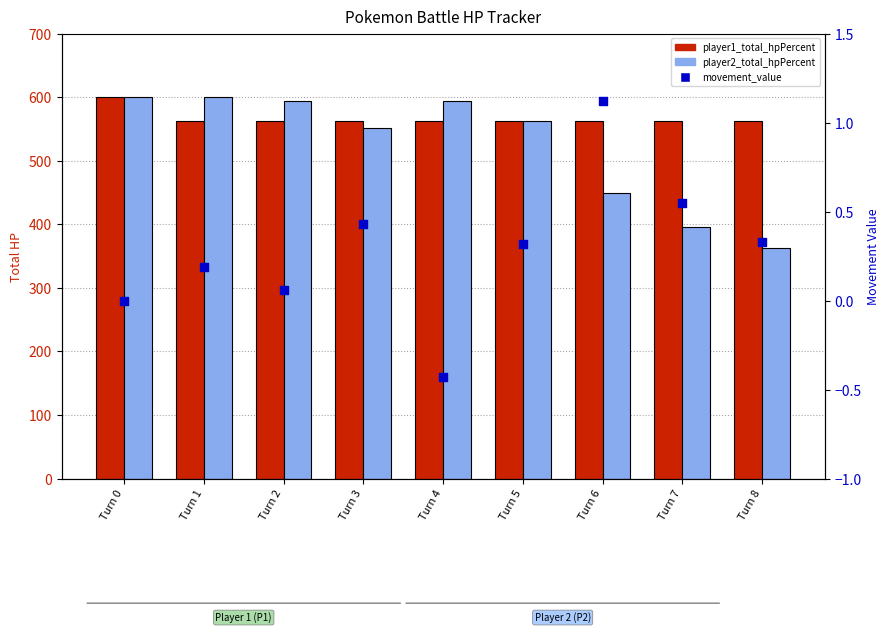

At which category is the sum across all series the highest?

Turn 0